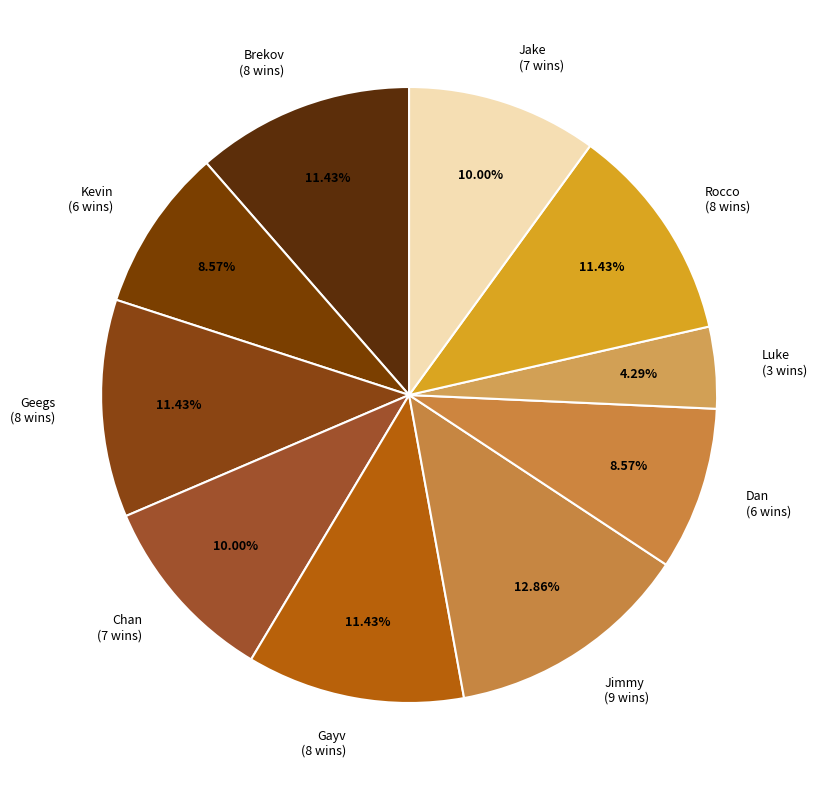

What percentage is the Geegs slice, to the nearest percent?

11%